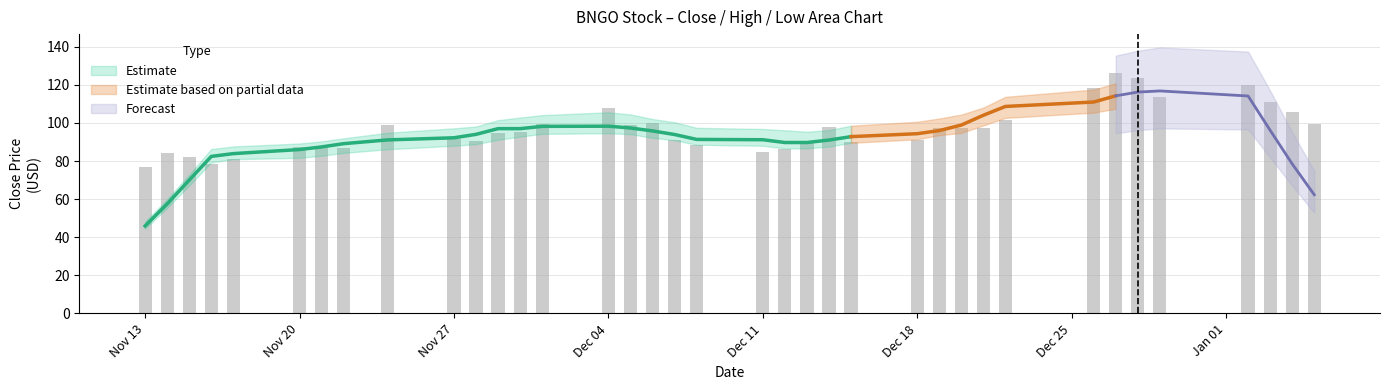

How many data points in Low are above 90?

19